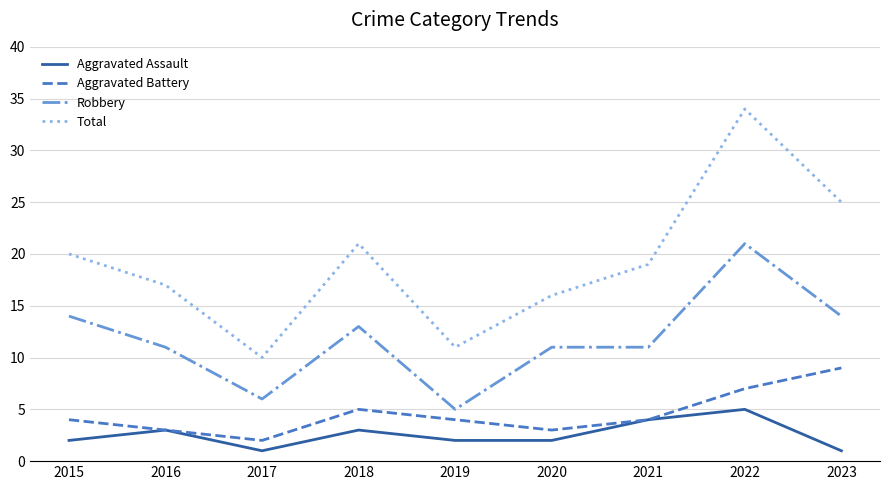

What is the approximate value of Robbery at 2021?

11